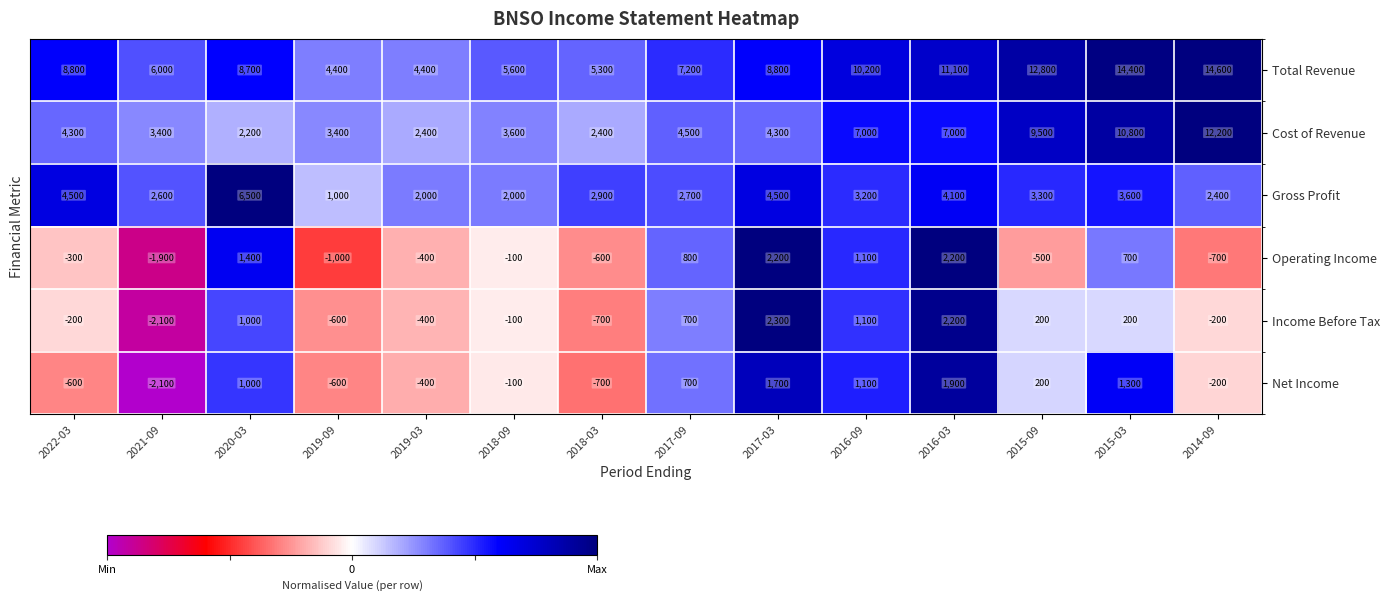

True or false: Net Income has a value of -200 at 2014-09.

True